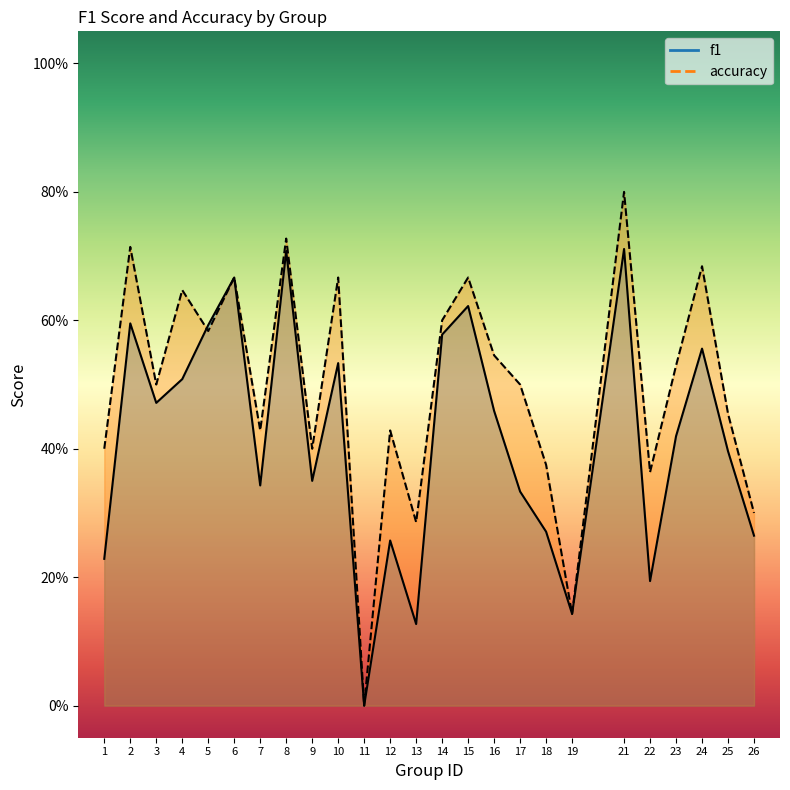

Which category has the lowest value across all series?

11